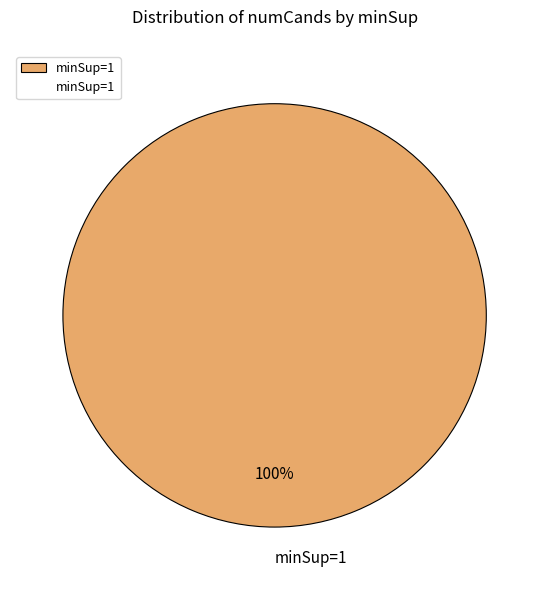

What is the majority slice?

minSup=1